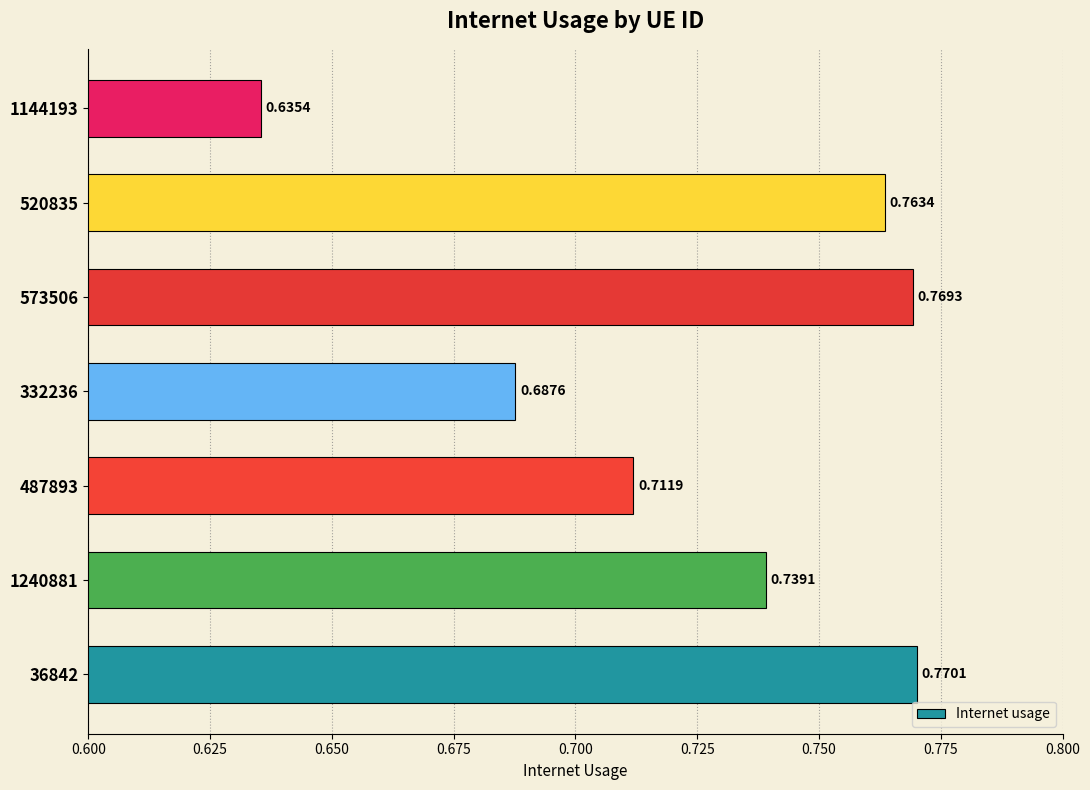

List the labels in order of value, smallest first.

1144193, 332236, 487893, 1240881, 520835, 573506, 36842